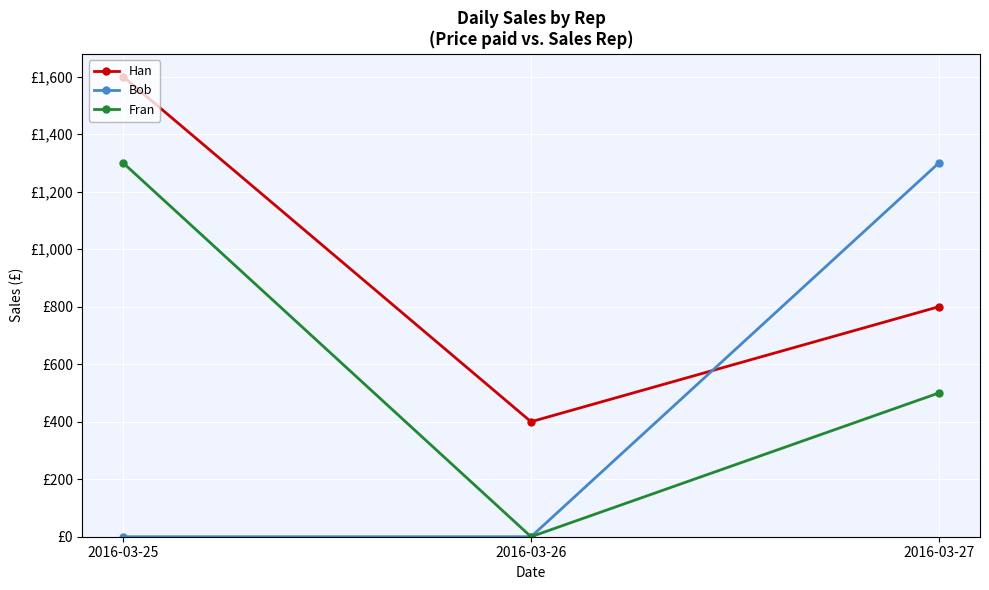

What are all the series names shown in the legend?

Han, Bob, Fran